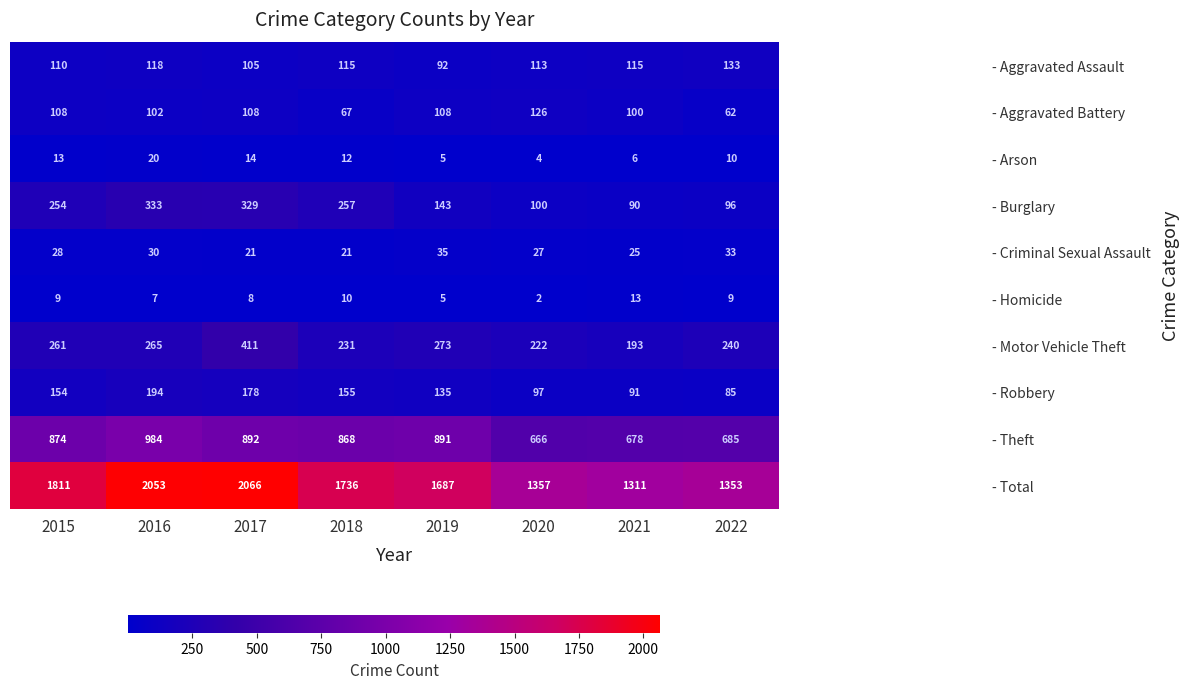

Count the number of categories in the chart.

8